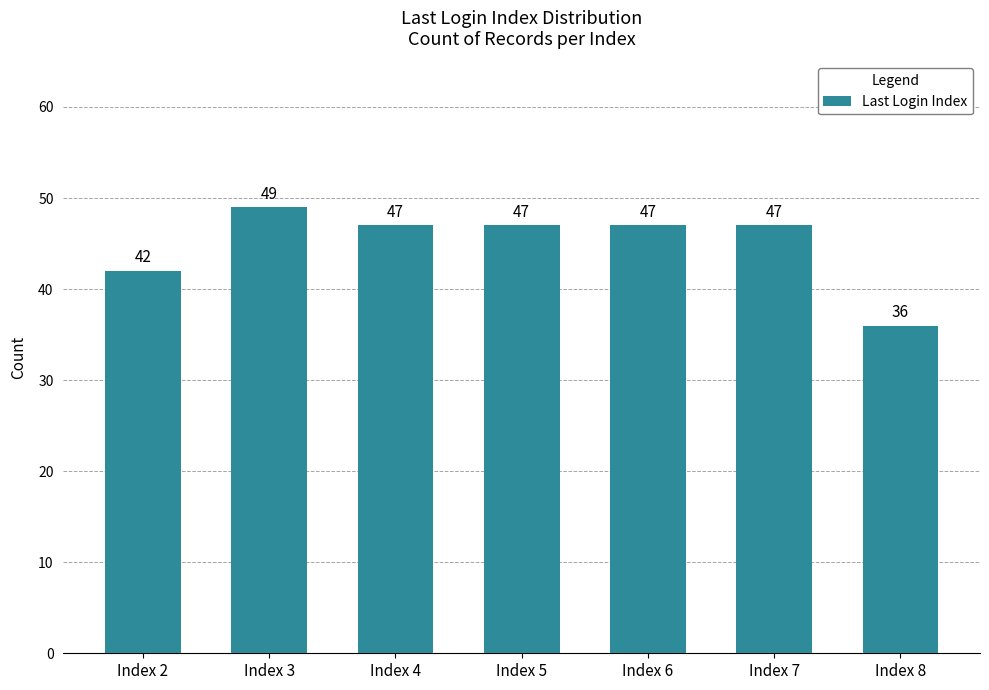

What is the change in value from Index 2 to Index 6?

+5